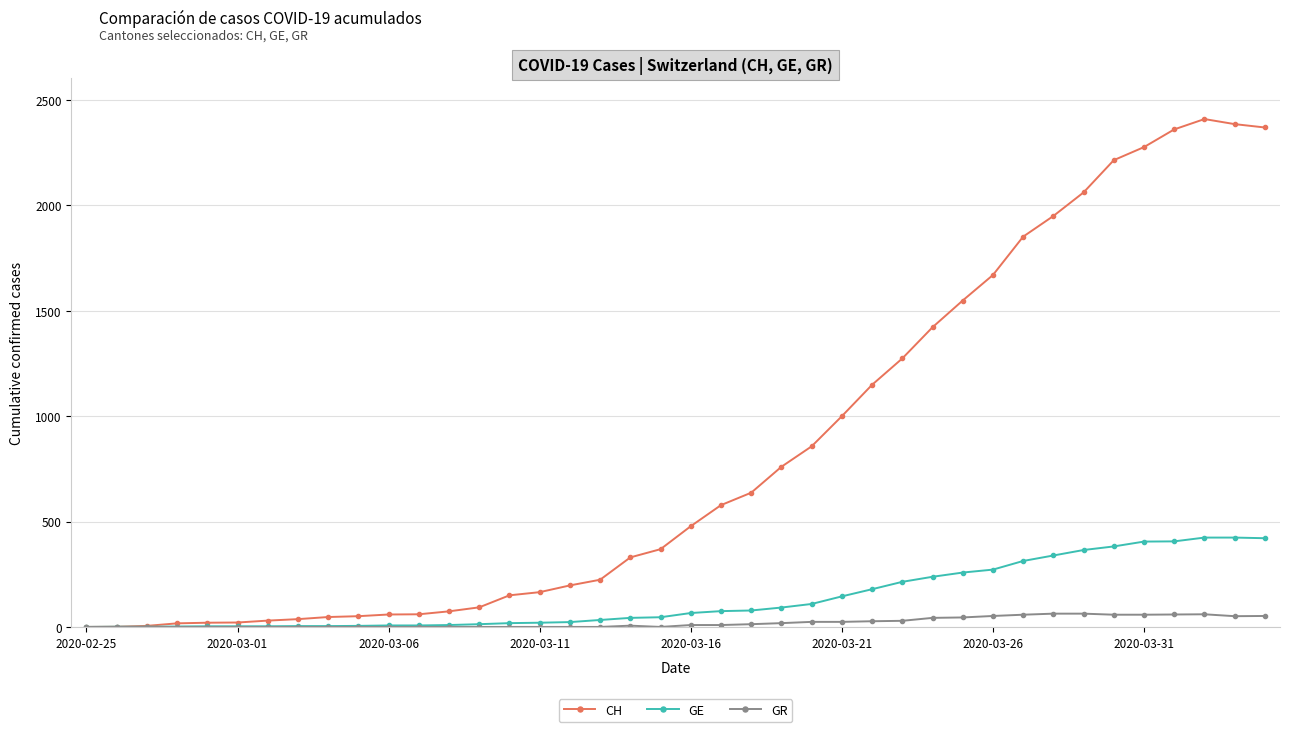

At how many categories does at least one series exceed 1993?

7